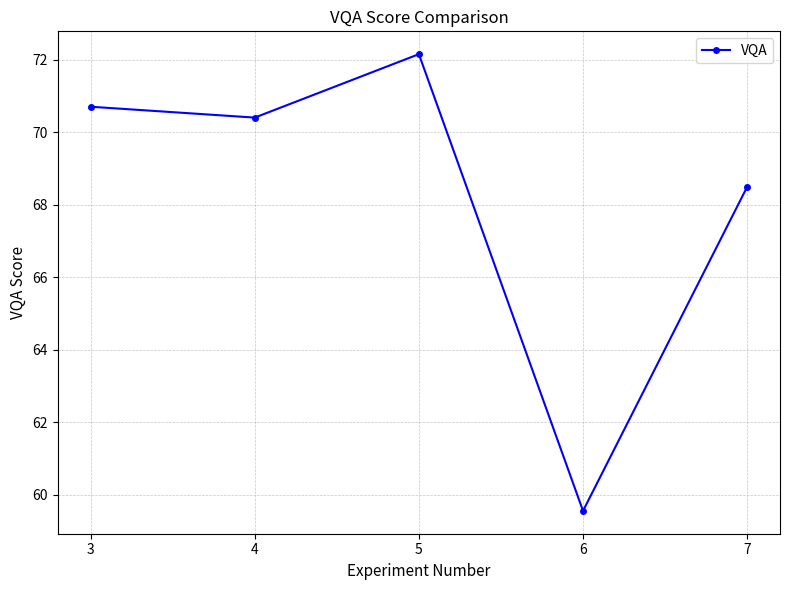

The chart shows a value of 70.7 at 3. True or false?

True